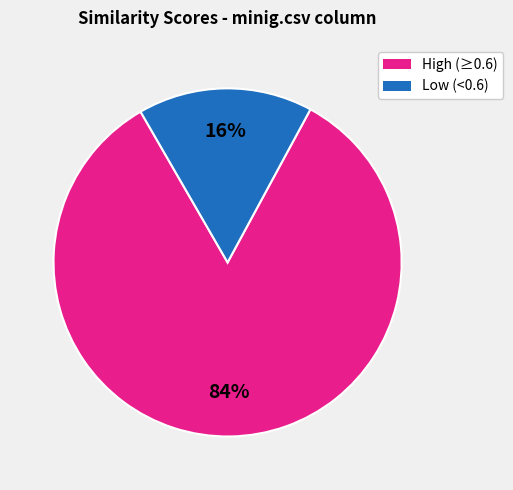

Is there a majority slice in this chart?

Yes